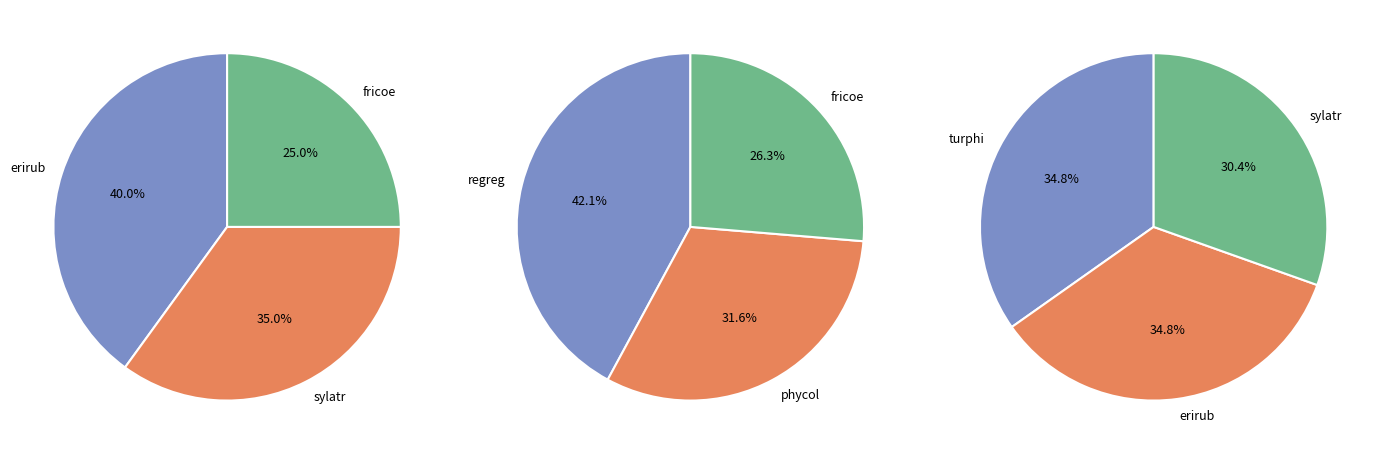

Is fricoe the majority of the pie?

No